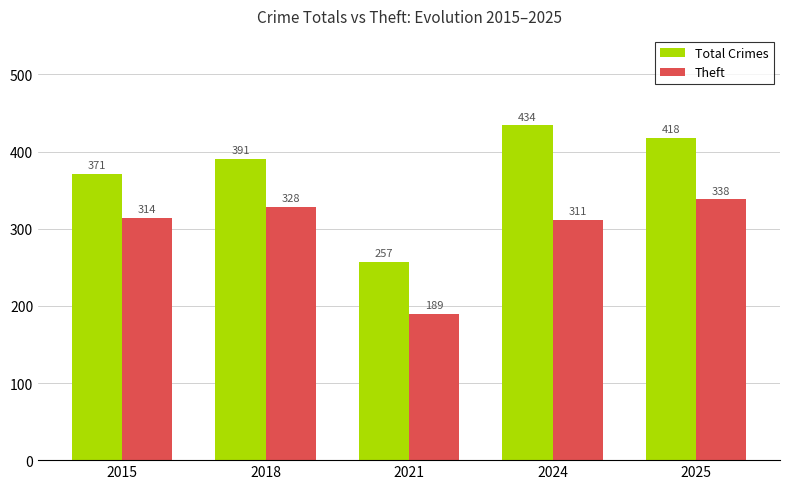

Reading left to right, what are all the values shown in this chart?

Total Crimes: 371	391	257	434	418
Theft: 314	328	189	311	338